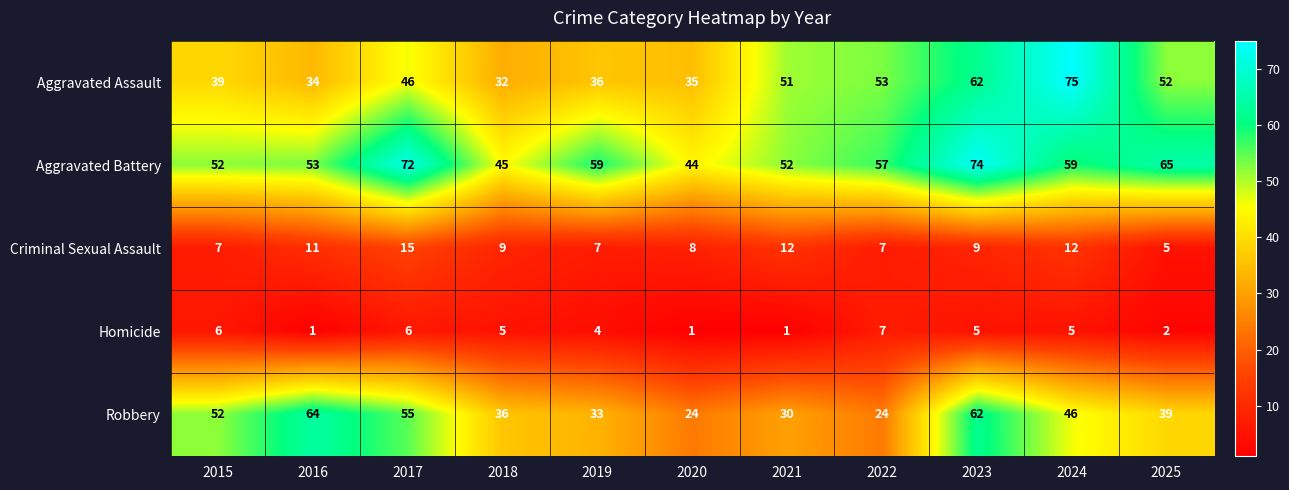

At how many categories does at least one series exceed 3?

11